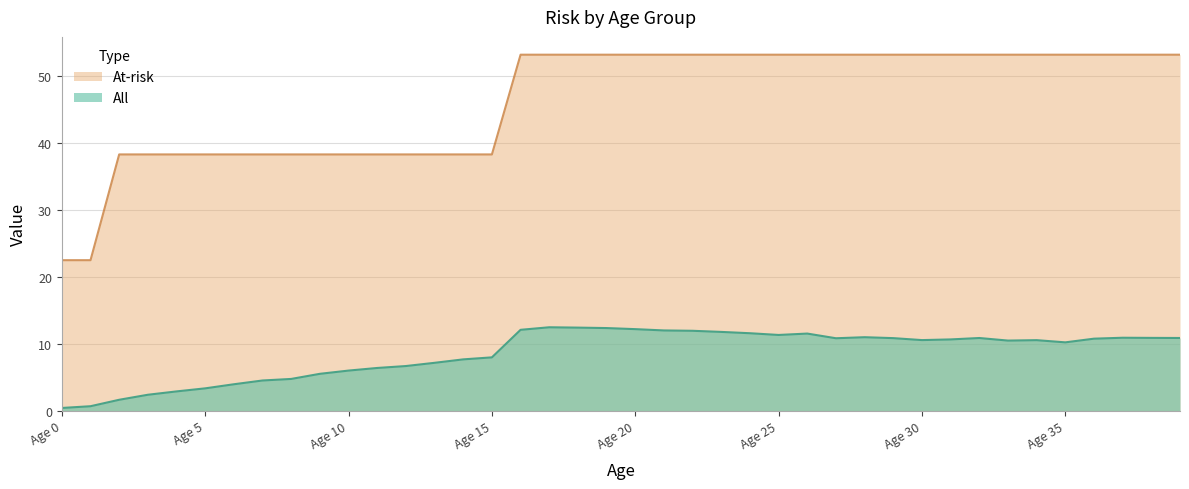

Reading left to right, transcribe all the data shown in this chart.

All: Age 0=0.4	Age 1=0.7	Age 2=1.6	Age 3=2.4	Age 4=2.9	Age 5=3.4	Age 6=4.0	Age 7=4.5	Age 8=4.8	Age 9=5.5	Age 10=6.0	Age 11=6.4	Age 12=6.7	Age 13=7.2	Age 14=7.7	Age 15=8.0	Age 16=12.1	Age 17=12.5	Age 18=12.4	Age 19=12.4	Age 20=12.2	Age 21=12.0	Age 22=12.0	Age 23=11.8	Age 24=11.6	Age 25=11.3	Age 26=11.5	Age 27=10.8	Age 28=11.0	Age 29=10.9	Age 30=10.6	Age 31=10.7	Age 32=10.9	Age 33=10.5	Age 34=10.6	Age 35=10.2	Age 36=10.8	Age 37=10.9	Age 38=10.9	Age 39=10.9
At-risk: Age 0=22.5	Age 1=22.5	Age 2=38.3	Age 3=38.3	Age 4=38.3	Age 5=38.3	Age 6=38.3	Age 7=38.3	Age 8=38.3	Age 9=38.3	Age 10=38.3	Age 11=38.3	Age 12=38.3	Age 13=38.3	Age 14=38.3	Age 15=38.3	Age 16=53.2	Age 17=53.2	Age 18=53.2	Age 19=53.2	Age 20=53.2	Age 21=53.2	Age 22=53.2	Age 23=53.2	Age 24=53.2	Age 25=53.2	Age 26=53.2	Age 27=53.2	Age 28=53.2	Age 29=53.2	Age 30=53.2	Age 31=53.2	Age 32=53.2	Age 33=53.2	Age 34=53.2	Age 35=53.2	Age 36=53.2	Age 37=53.2	Age 38=53.2	Age 39=53.2